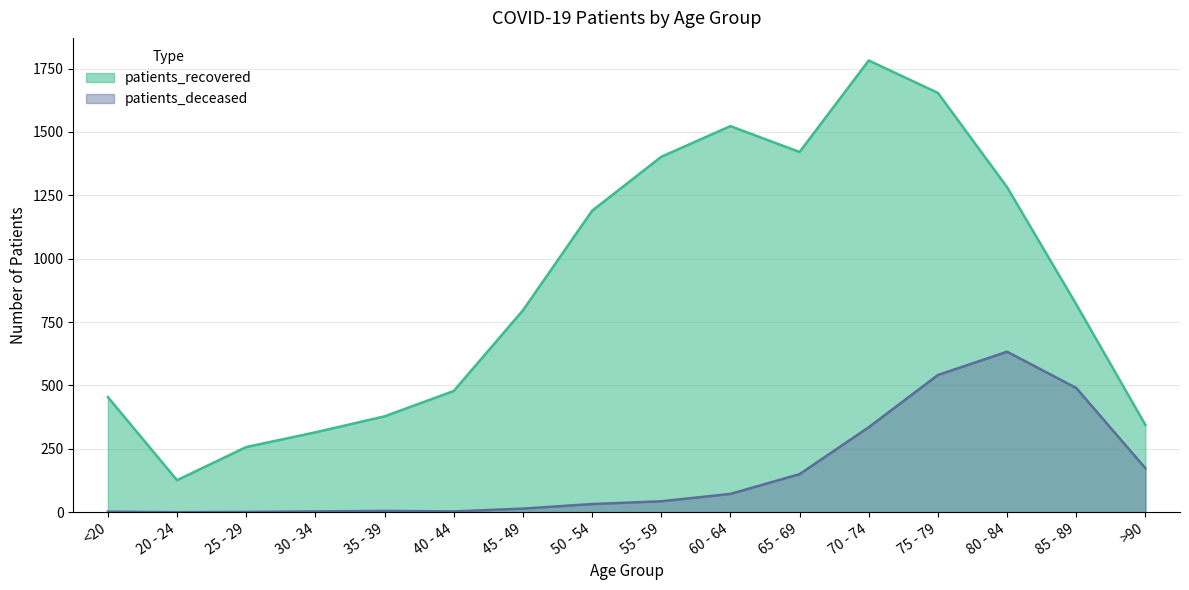

In patients_recovered, how many points are lower than both neighbors (excluding endpoints)?

2